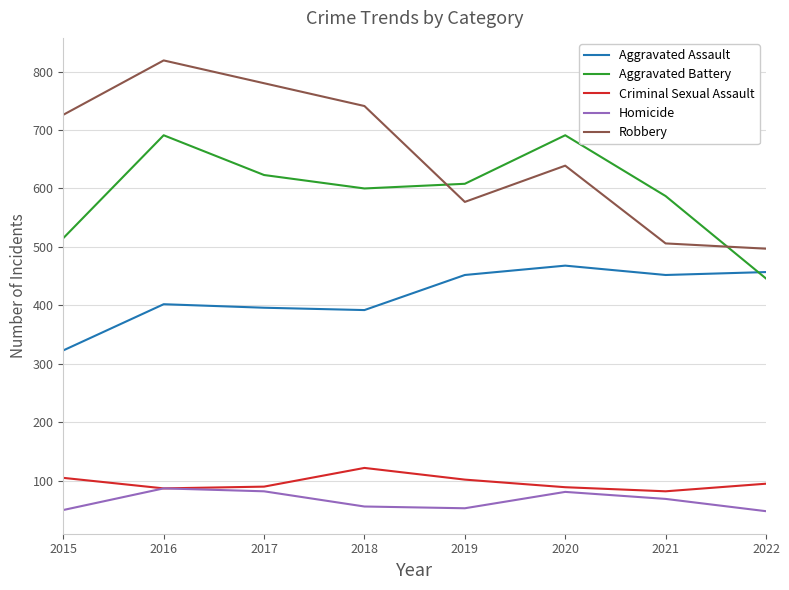

What is the sum of all Aggravated Battery values?

4761